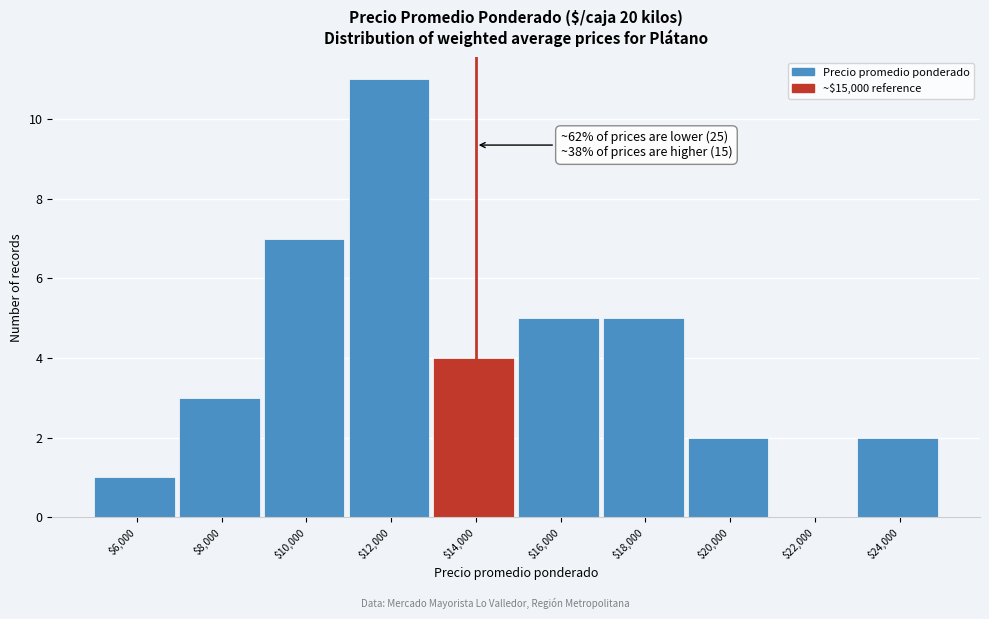

What is the greatest value displayed?

11